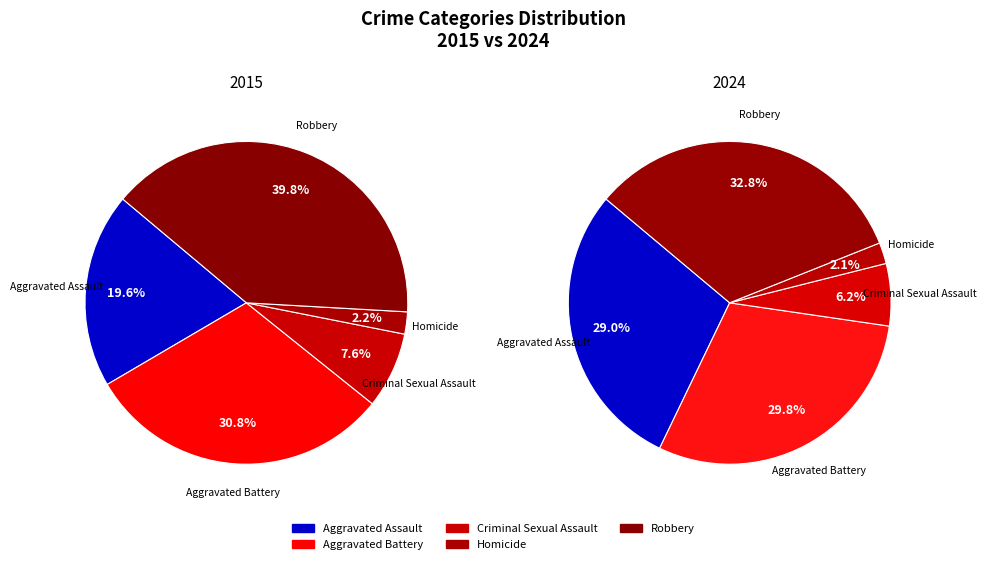

True or false: 2 accounts for 6% of the total.

True